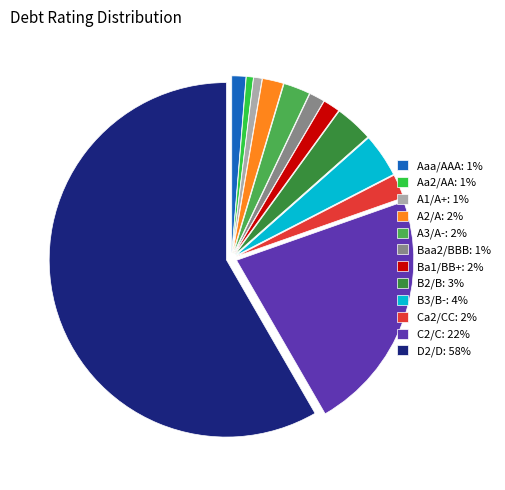

The Aaa/AAA: 1% slice represents 1% of the pie. True or false?

True